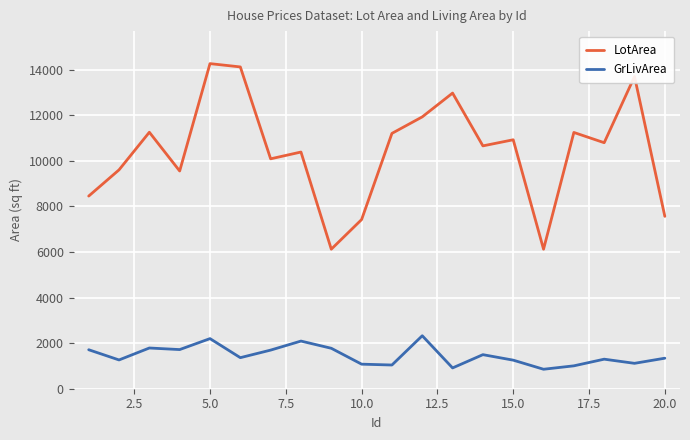

List the series in order of their overall mean, lowest first.

GrLivArea, LotArea